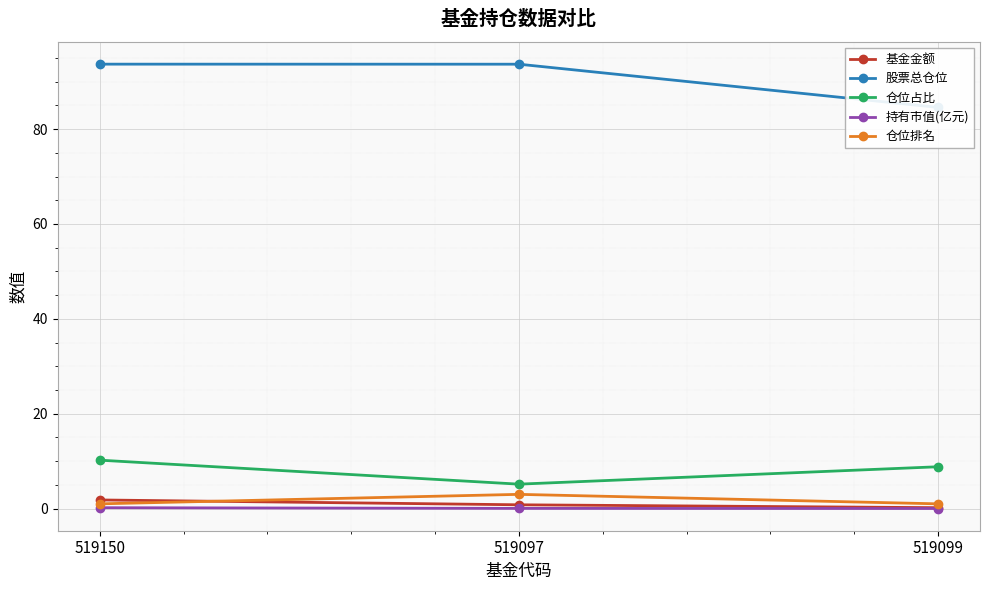

Reading right to left, extract all data points from this chart.

基金金额: 519099=0.2	519097=0.8	519150=1.8
股票总仓位: 519099=84.6	519097=93.7	519150=93.7
仓位占比: 519099=8.8	519097=5.2	519150=10.2
持有市值(亿元): 519099=0.0	519097=0.0	519150=0.2
仓位排名: 519099=1.0	519097=3.0	519150=1.0